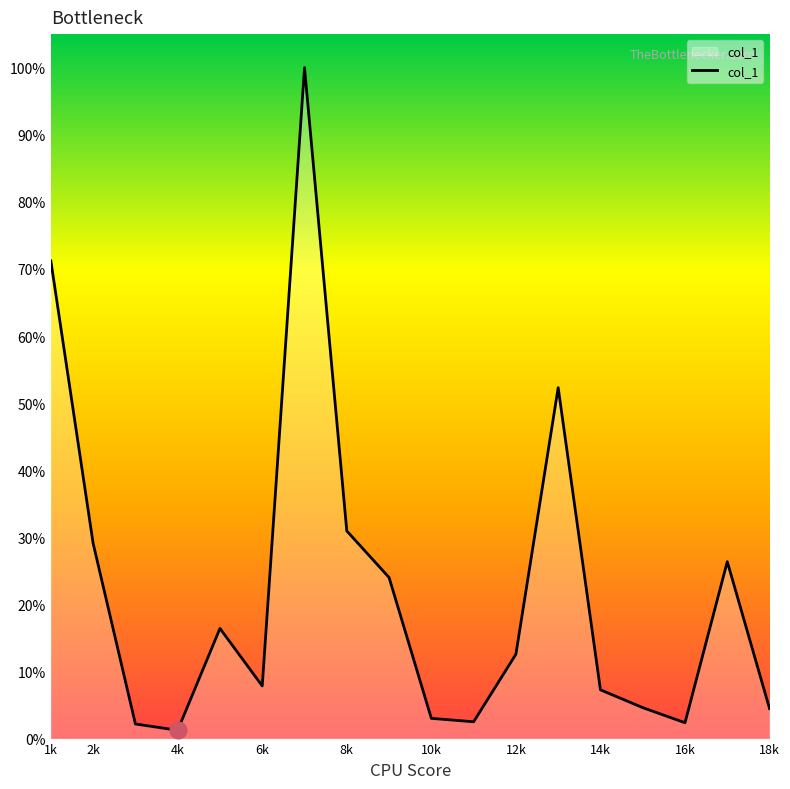

What is the difference between the maximum and minimum values?

98.8